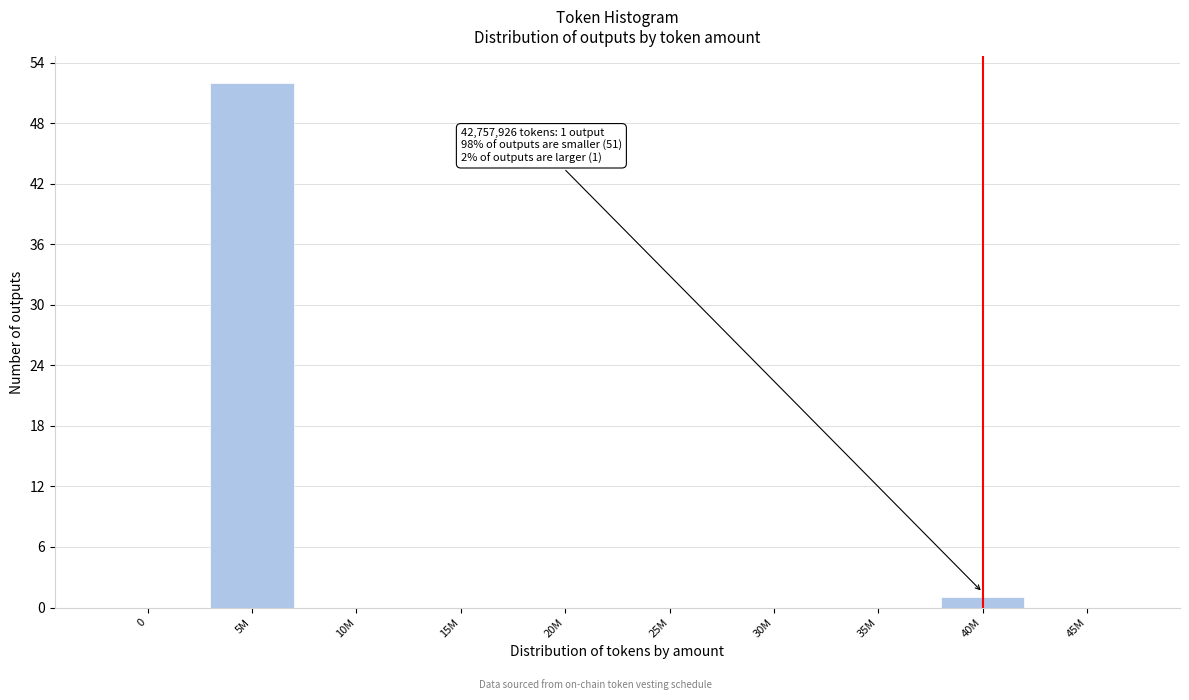

Reading left to right, transcribe all the data shown in this chart.

0=0	5M=52	10M=0	15M=0	20M=0	25M=0	30M=0	35M=0	40M=1	45M=0